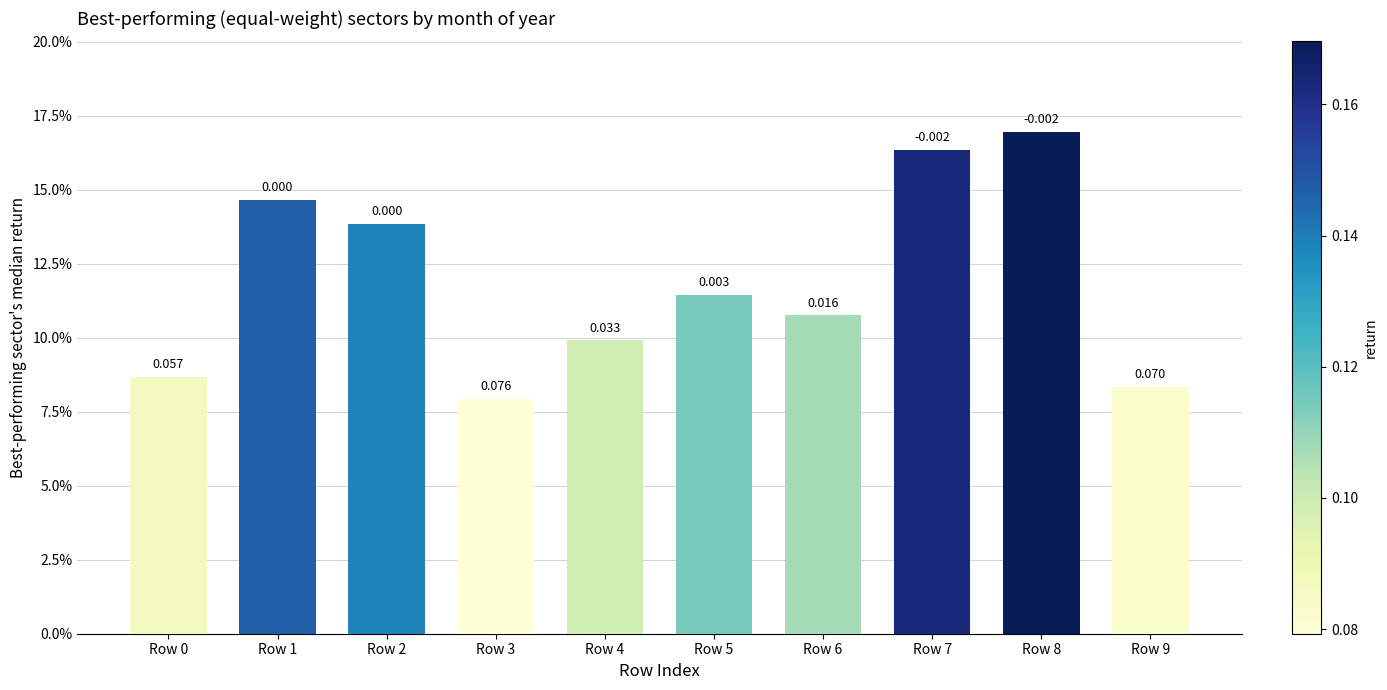

Count the values in the range 0 to 1.

10